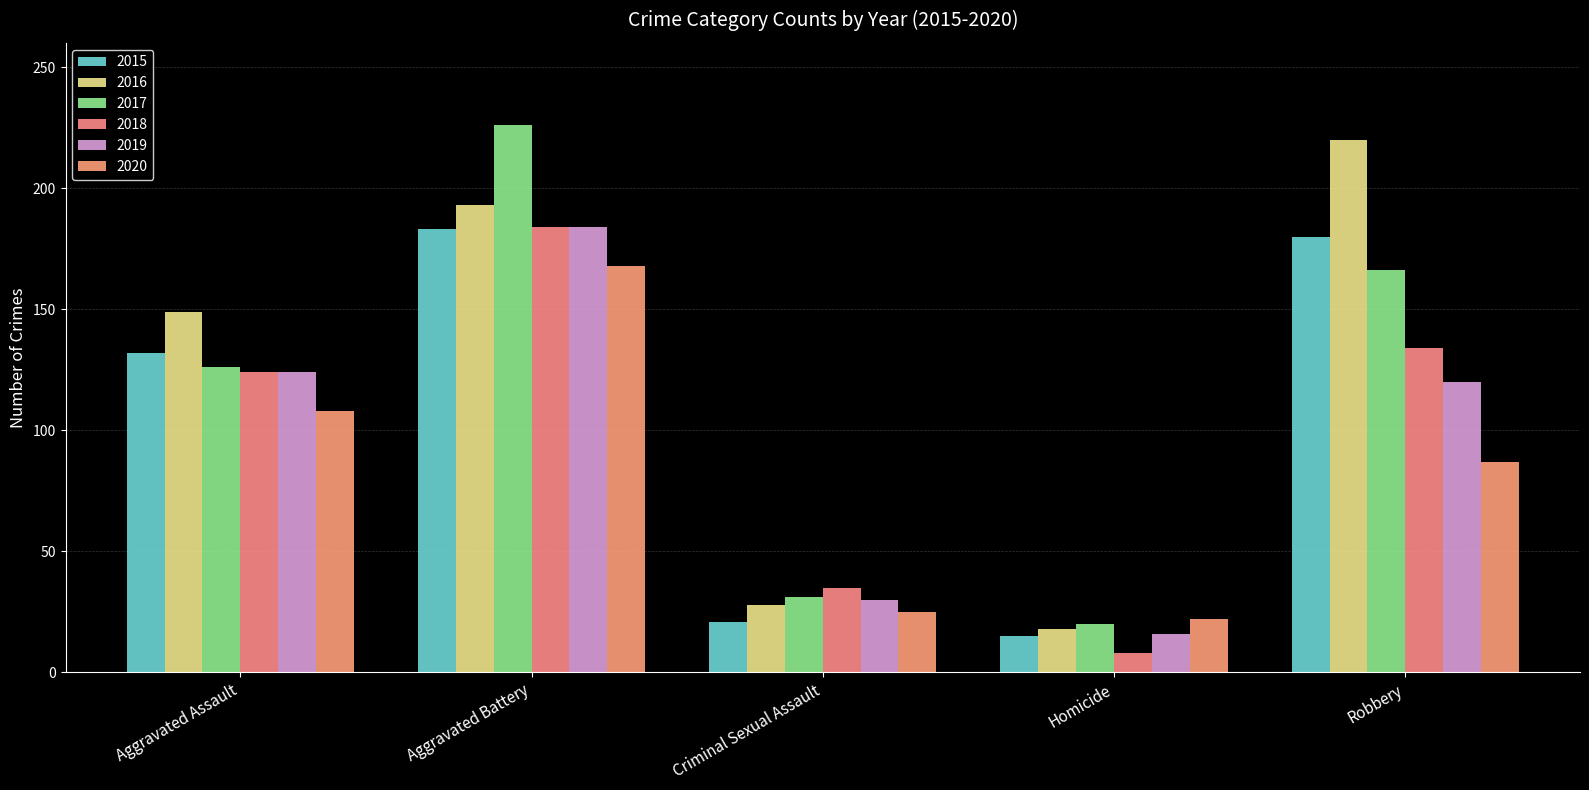

At which label is 2016 closest to 119?

Aggravated Assault